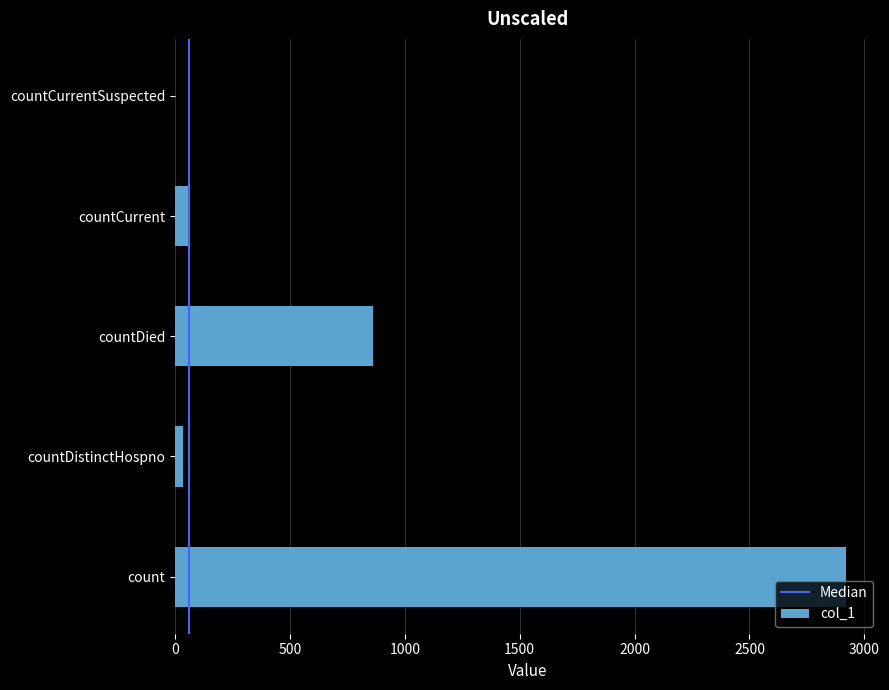

True or false: the data shows 1615 at countCurrentSuspected.

False